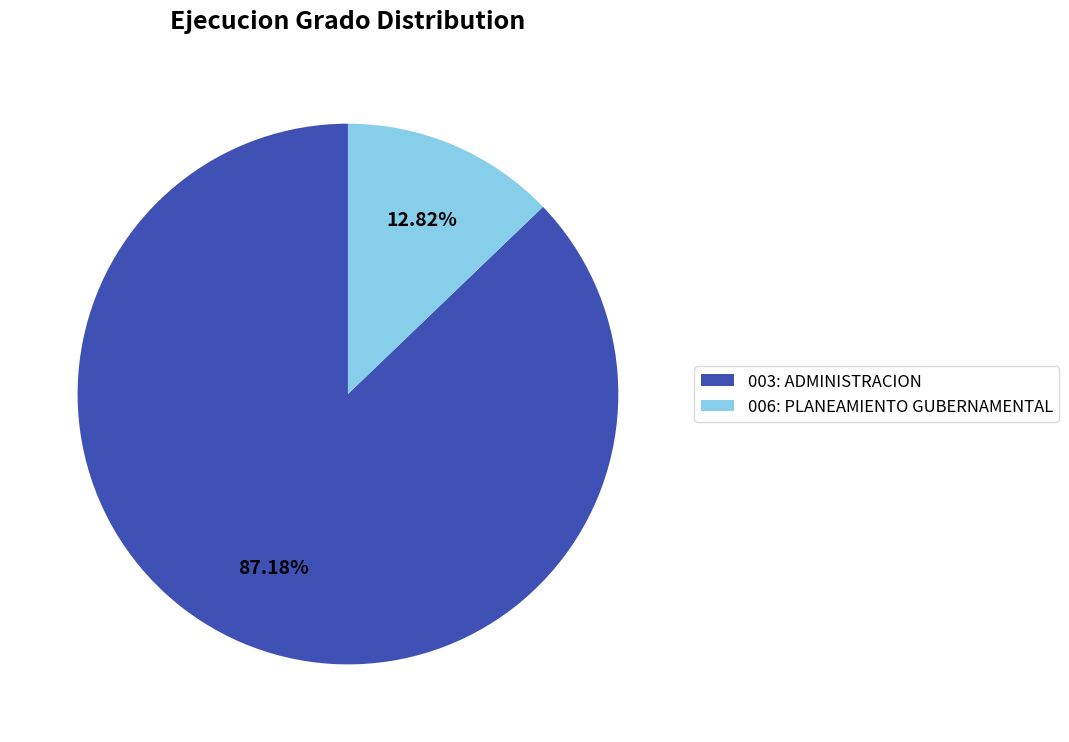

Rank the categories by value from lowest to highest.

006: PLANEAMIENTO GUBERNAMENTAL, 003: ADMINISTRACION